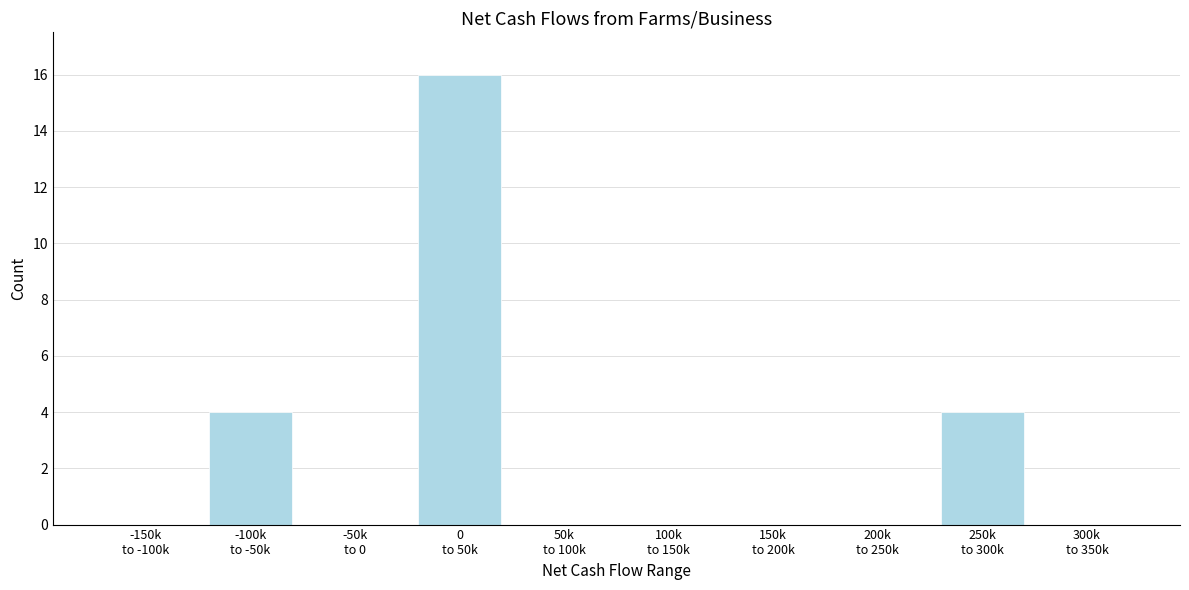

What is the maximum value shown in the chart?

16